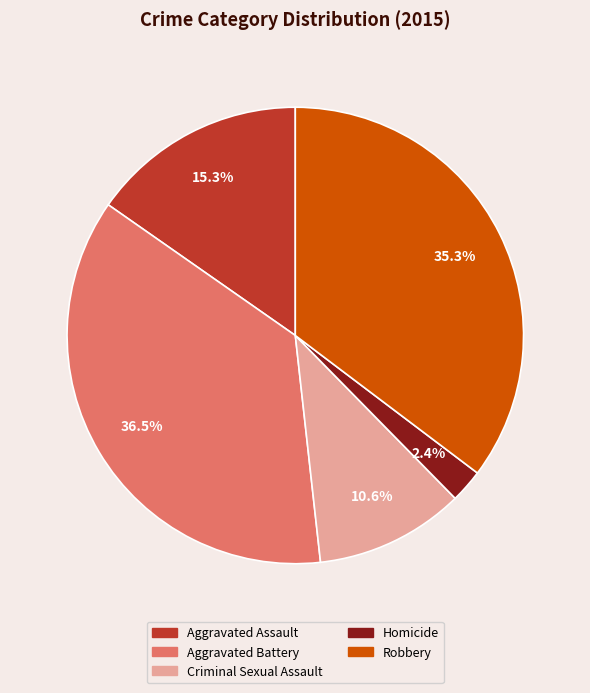

Is the sum of Homicide and Criminal Sexual Assault greater than half?

No